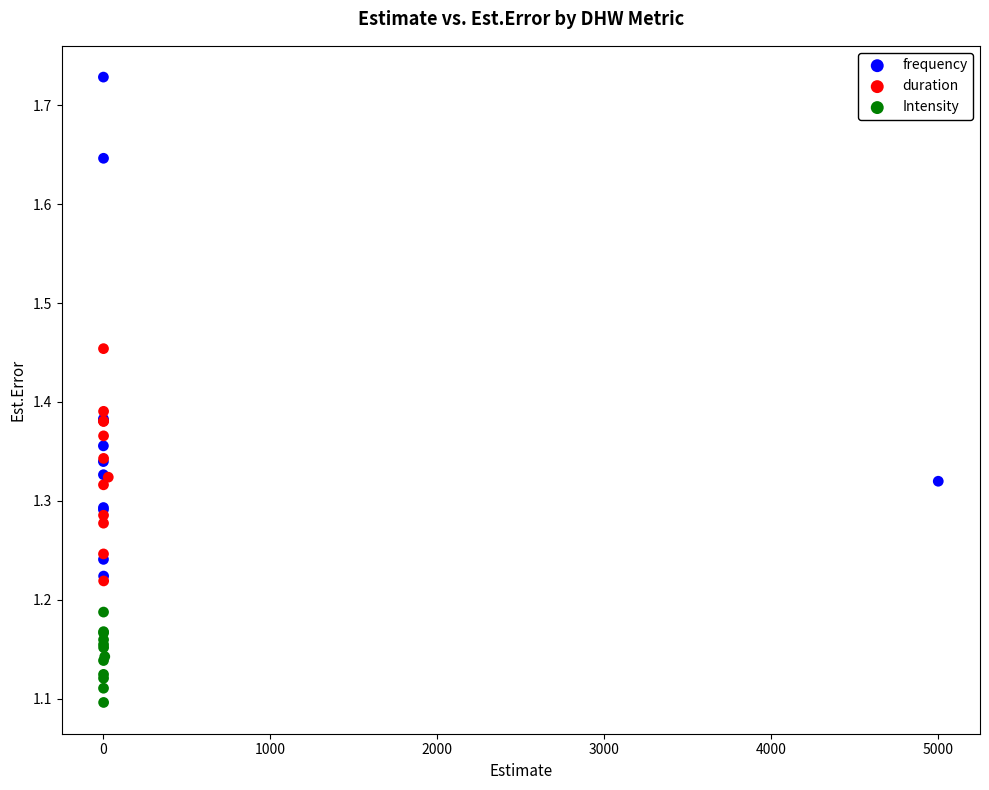

Which series contains the highest Y value?

frequency